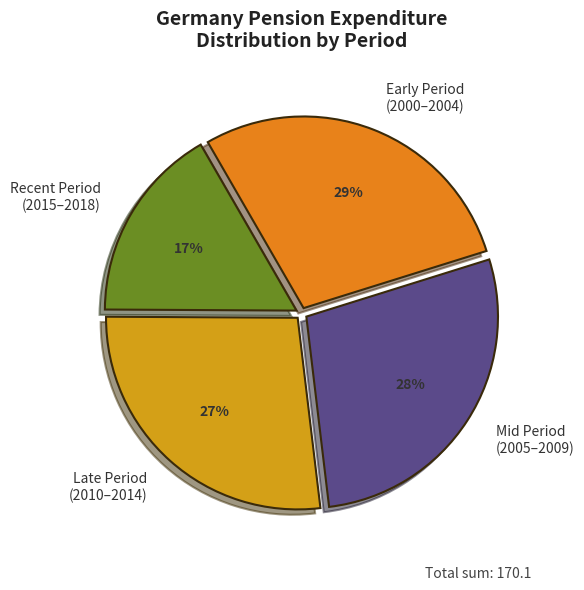

Is there any slice that represents more than half of the pie?

No